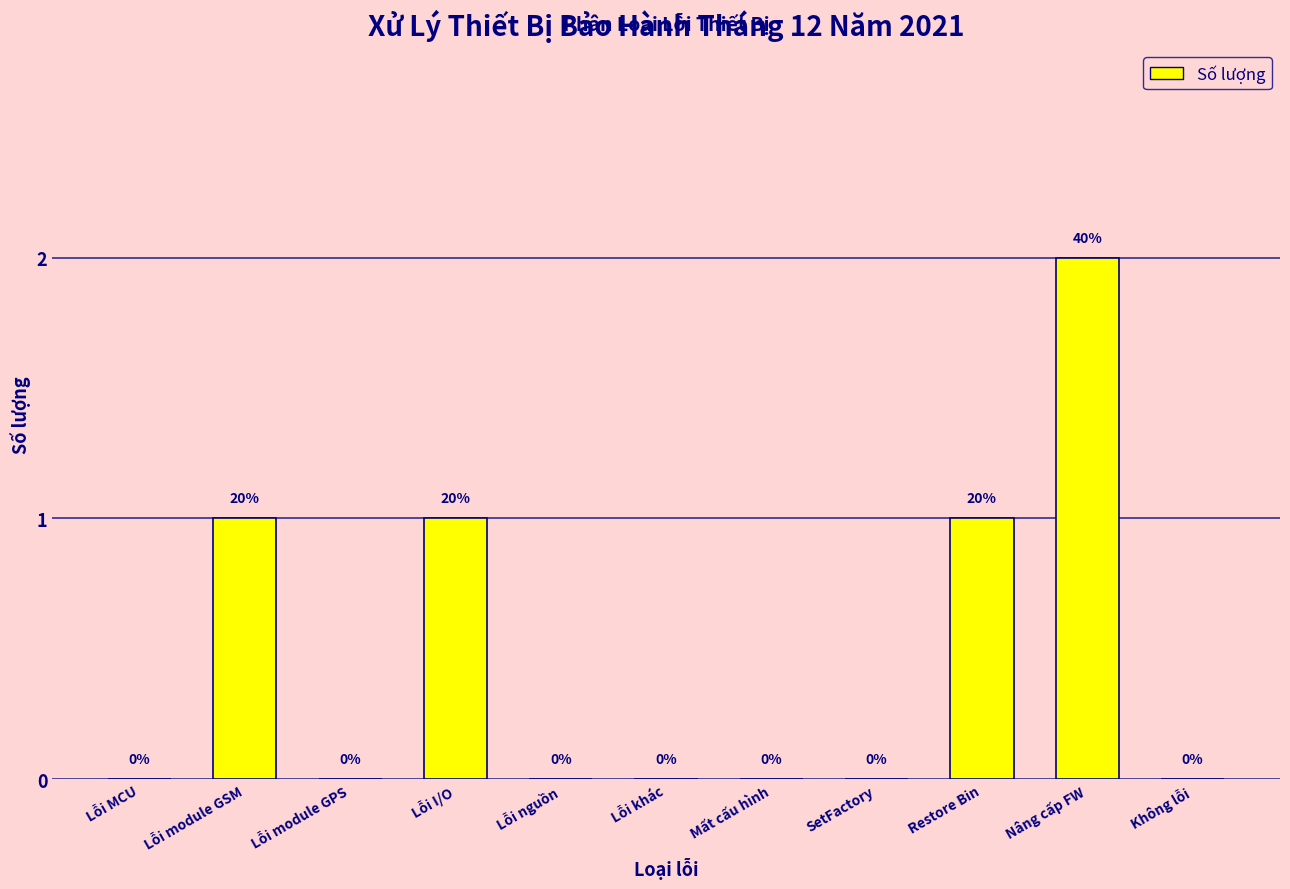

Reading left to right, what are all the values shown in this chart?

Lỗi MCU=0	Lỗi module GSM=1	Lỗi module GPS=0	Lỗi I/O=1	Lỗi nguồn=0	Lỗi khác=0	Mất cấu hình=0	SetFactory=0	Restore Bin=1	Nâng cấp FW=2	Không lỗi=0